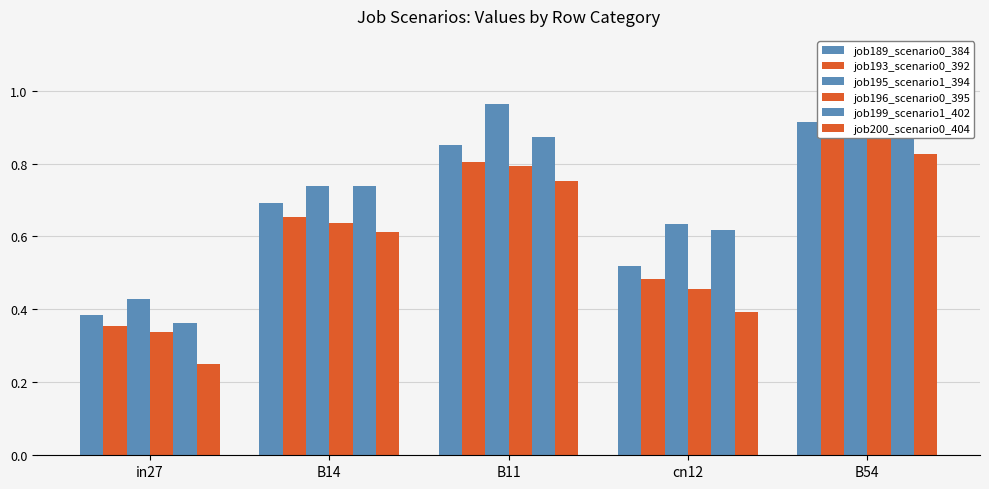

True or false: job193_scenario0_392 has a value of 0.3 at cn12.

False